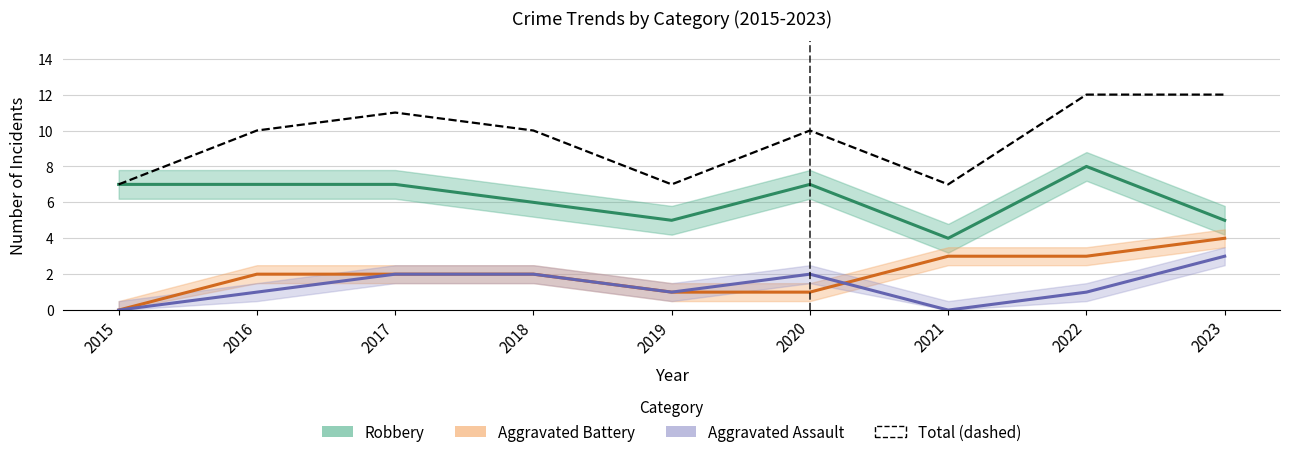

Reading left to right, what are all the values shown in this chart?

Robbery: 2015=7	2016=7	2017=7	2018=6	2019=5	2020=7	2021=4	2022=8	2023=5
Aggravated Battery: 2015=0	2016=2	2017=2	2018=2	2019=1	2020=1	2021=3	2022=3	2023=4
Aggravated Assault: 2015=0	2016=1	2017=2	2018=2	2019=1	2020=2	2021=0	2022=1	2023=3
Total: 2015=7	2016=10	2017=11	2018=10	2019=7	2020=10	2021=7	2022=12	2023=12